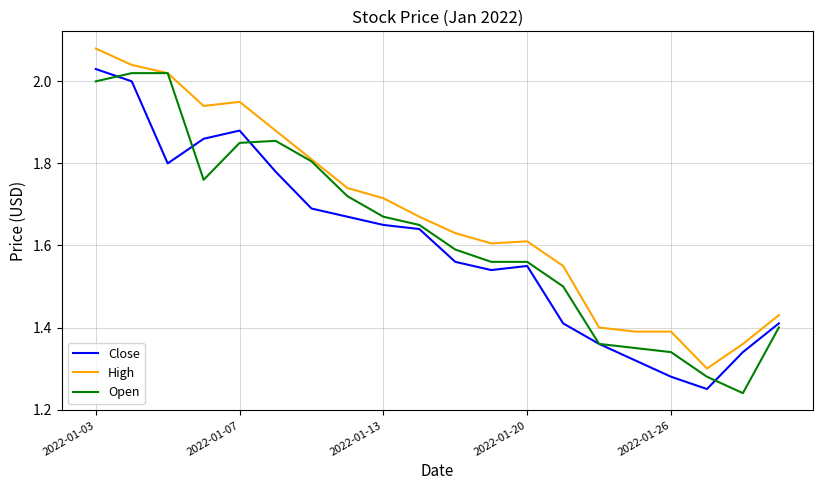

Is this an area chart (filled region under the line)?

No